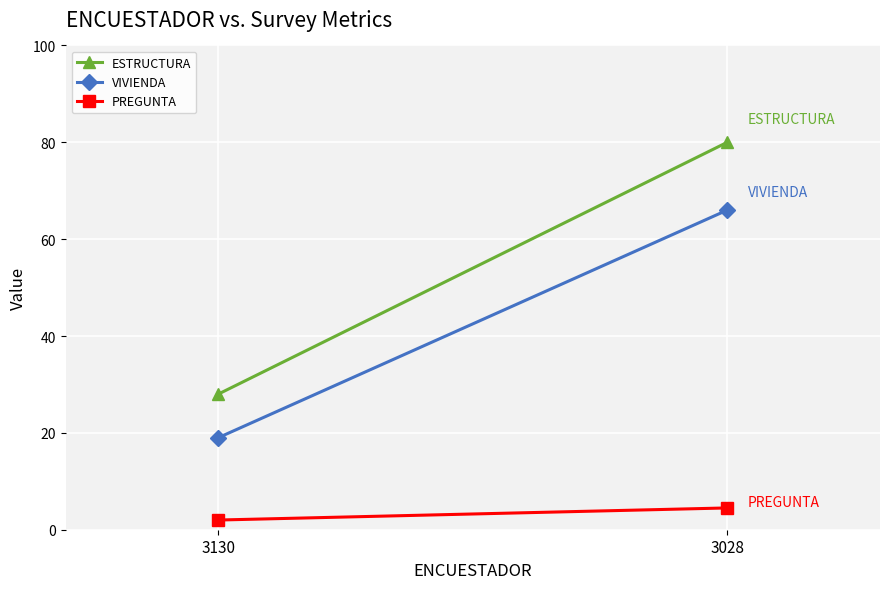

How many series are shown in this chart?

3